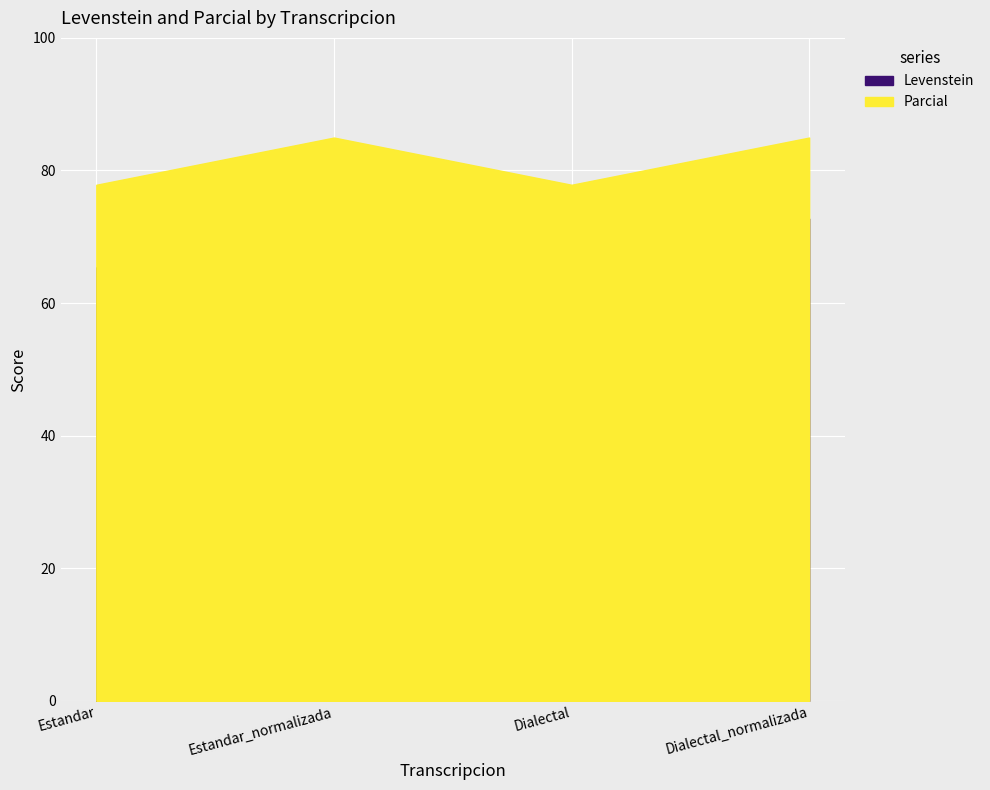

True or false: Levenstein and Parcial intersect in this chart.

False